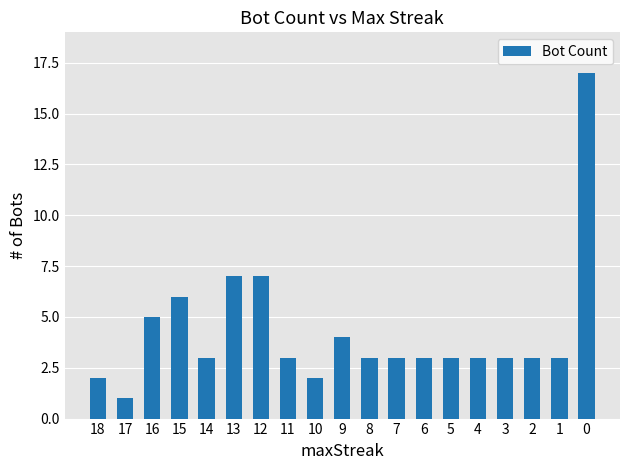

Reading left to right, extract all data points from this chart.

18=2	17=1	16=5	15=6	14=3	13=7	12=7	11=3	10=2	9=4	8=3	7=3	6=3	5=3	4=3	3=3	2=3	1=3	0=17